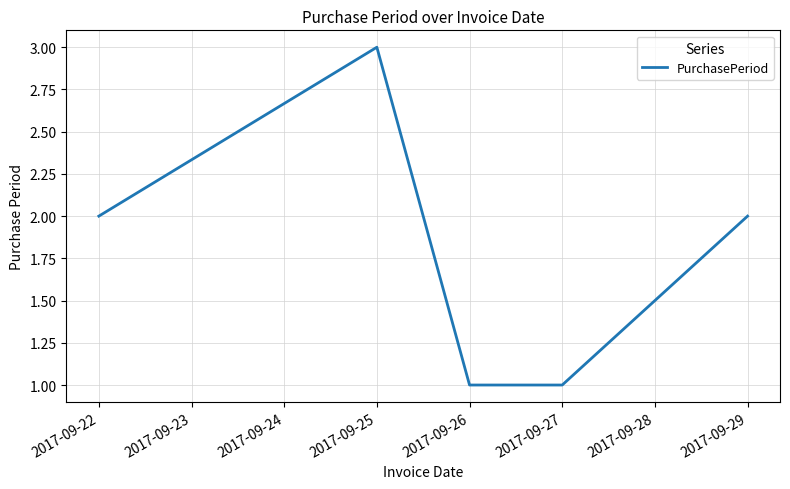

Count the values in the range 1 to 2.

4